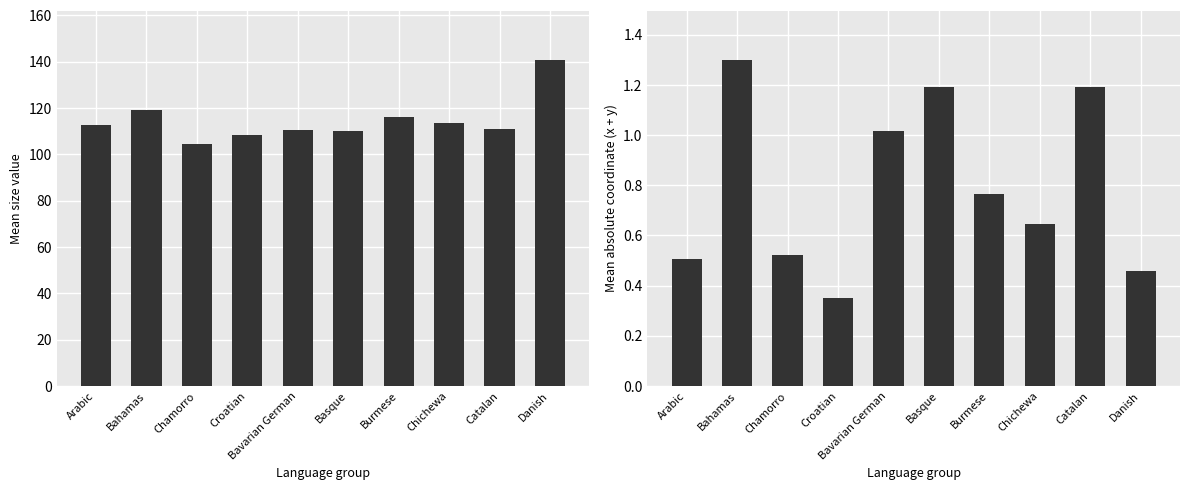

At how many categories does at least one series exceed 102?

10